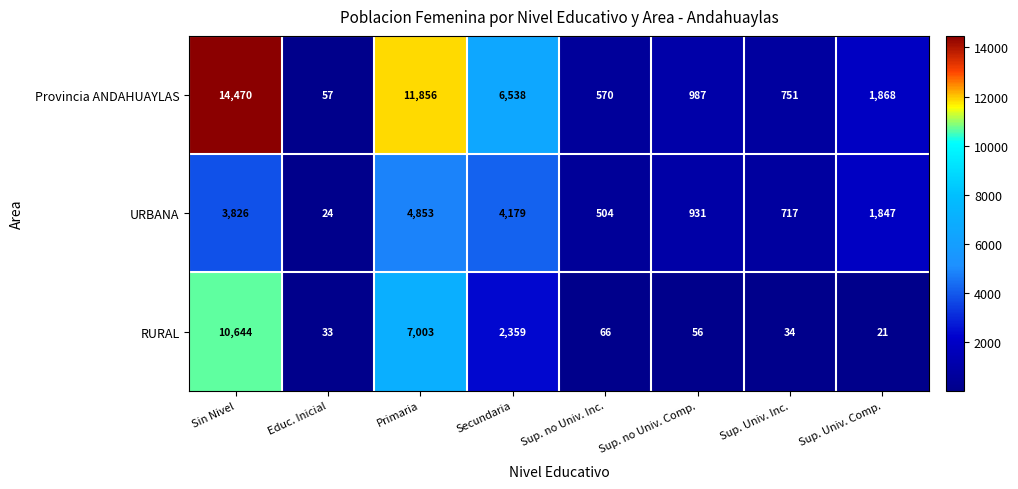

What is the spread (max minus min) of values at Sup. Univ. Comp.?

1847